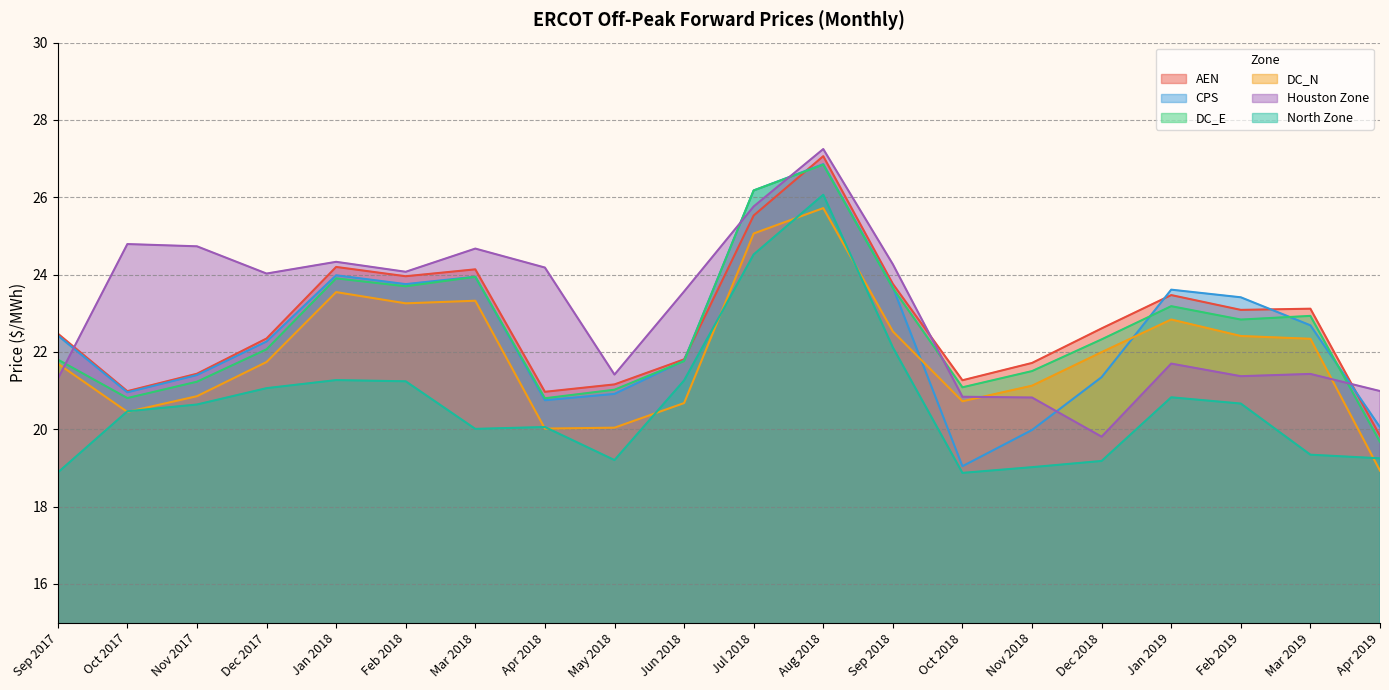

What is the difference between the maximum and second lowest values in the DC_E series?

6.0